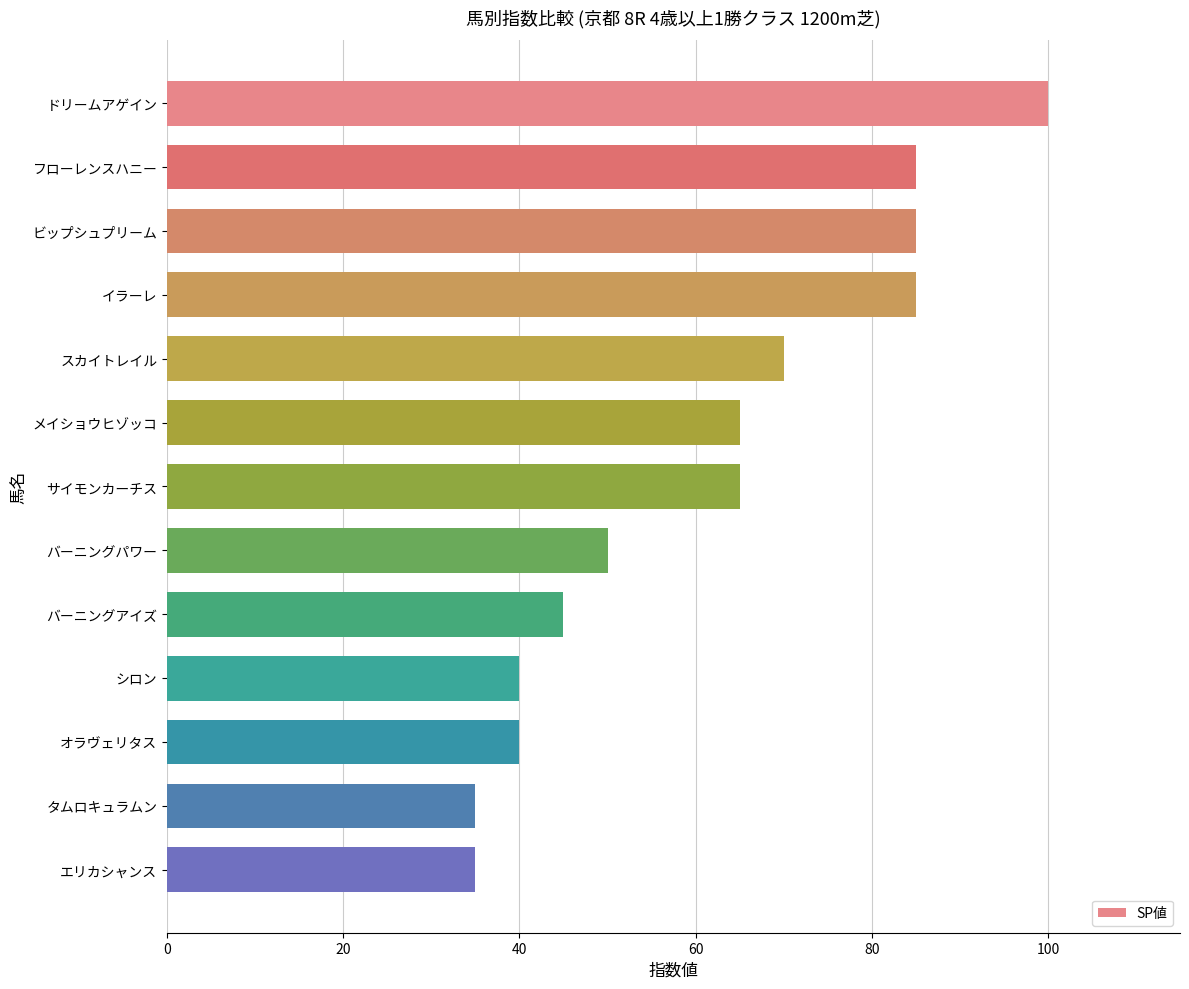

Between メイショウヒゾッコ and タムロキュラムン, which is larger?

メイショウヒゾッコ